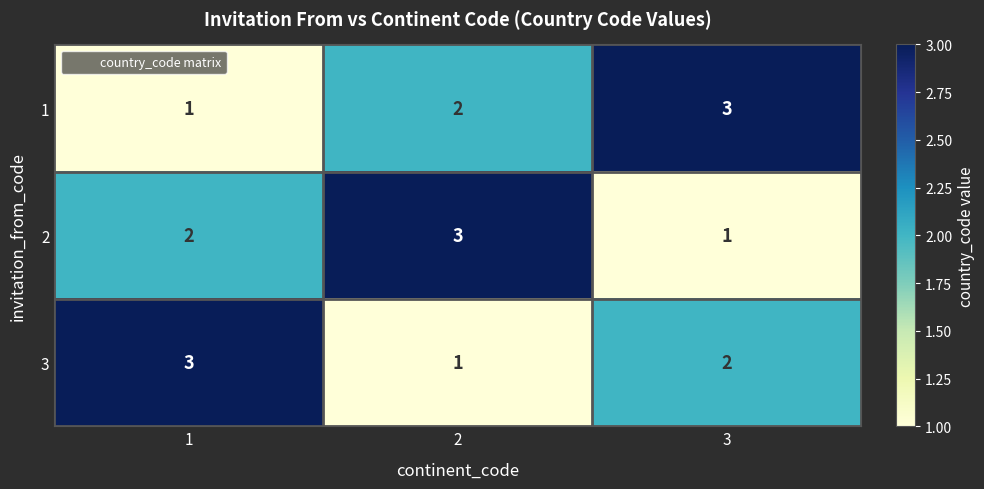

What value does the 1 series have at 3?

3